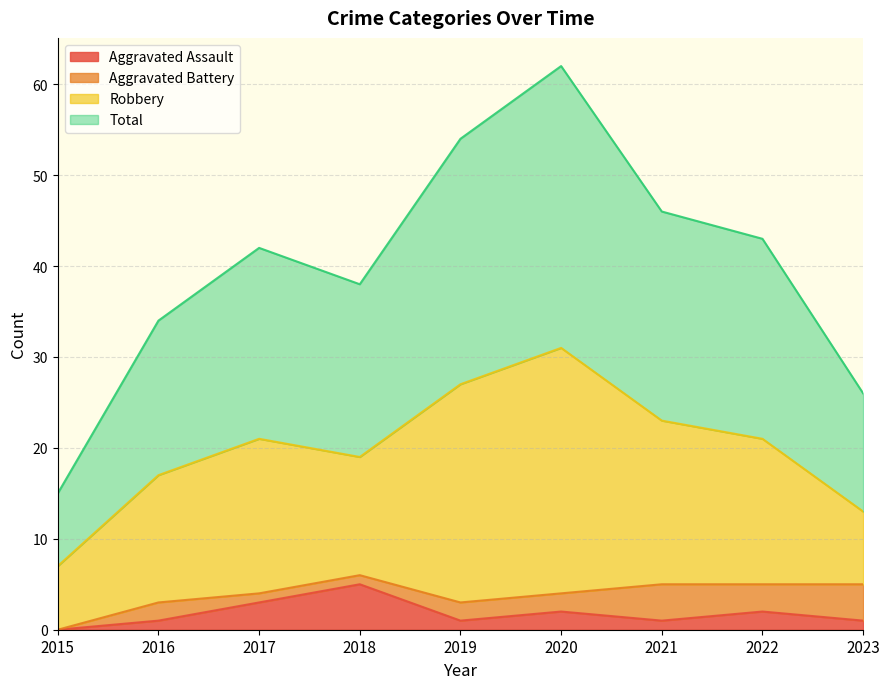

How many Aggravated Assault values are between 1 and 2?

6